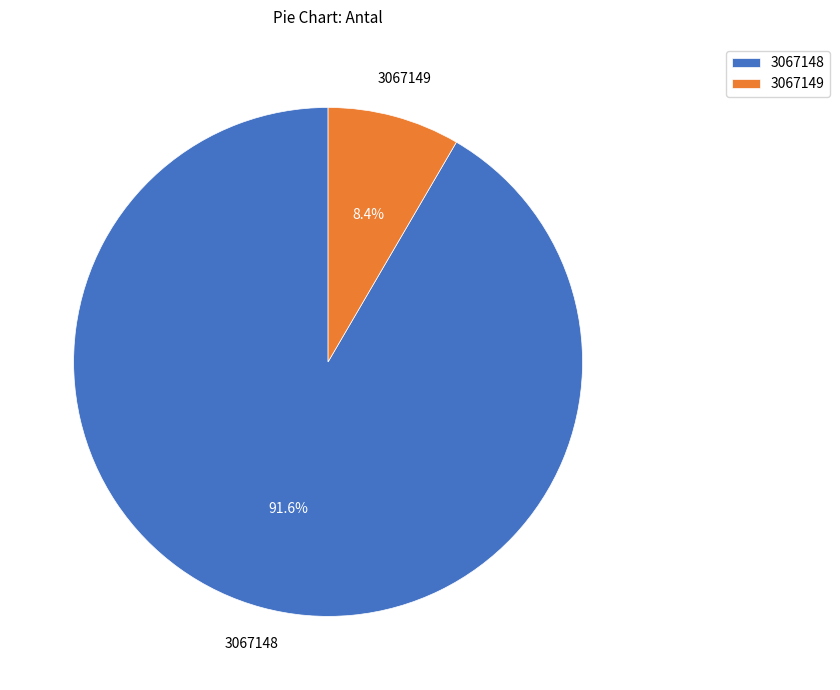

Which has a higher value, 3067148 or 3067149?

3067148